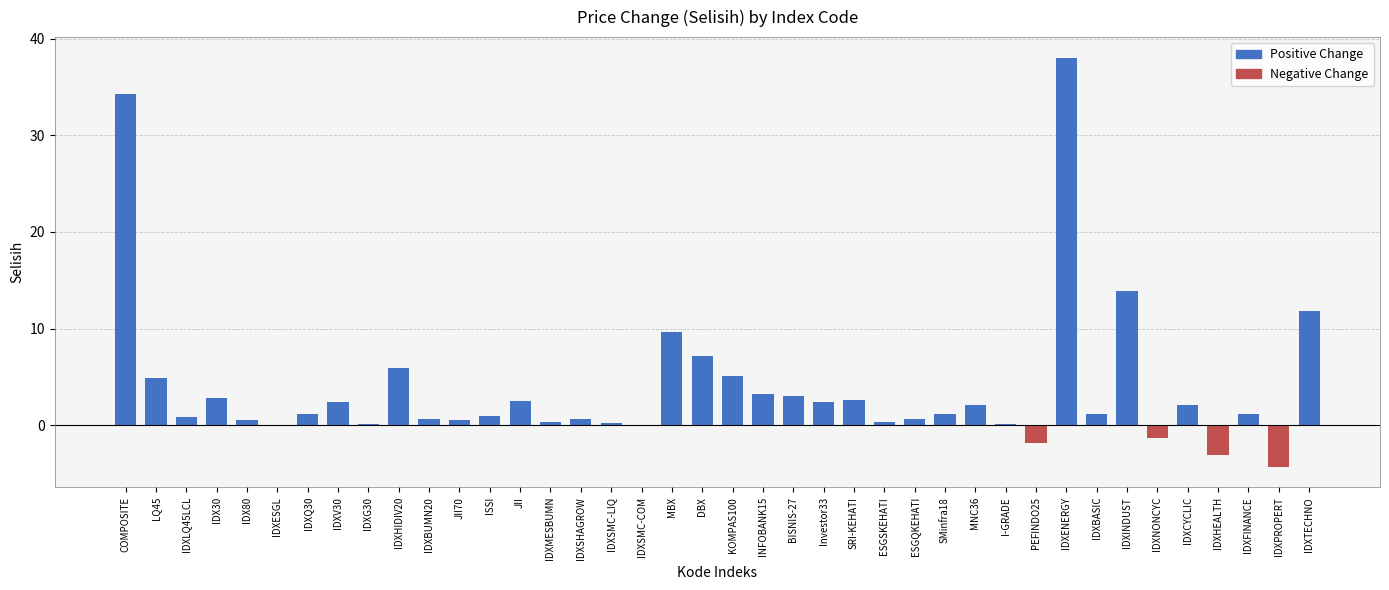

Between IDXSMC-COM and DBX, which is larger?

DBX